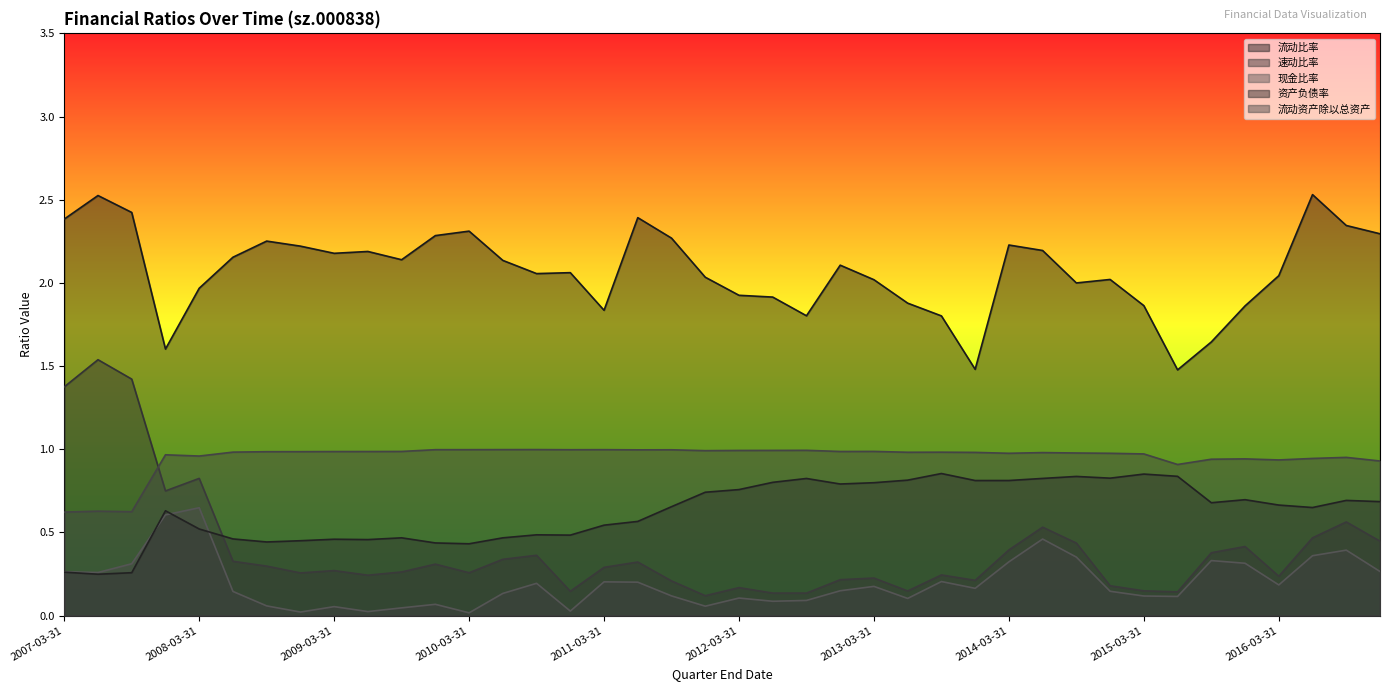

What is the average value of the 现金比率 series?

0.2